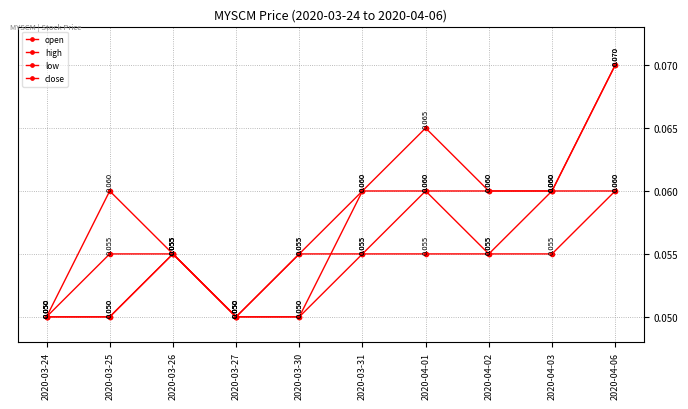

Which series has the largest range (max minus min)?

high